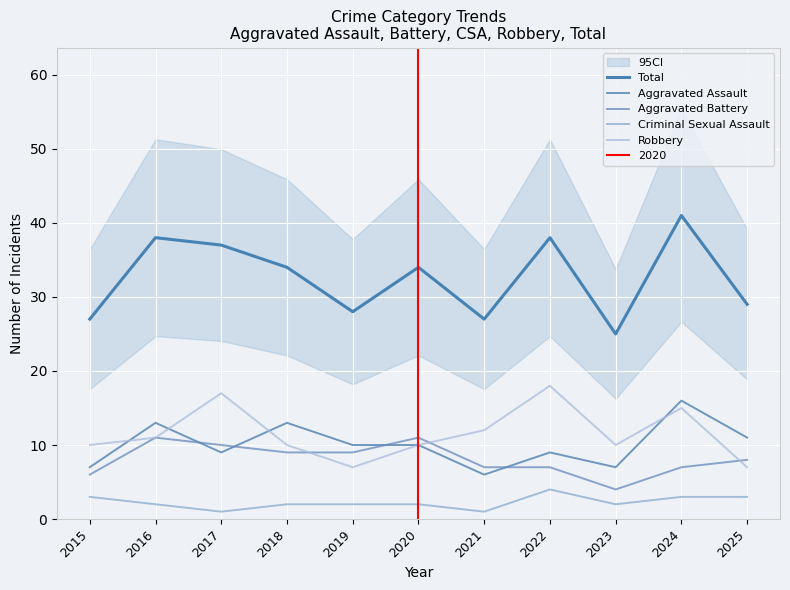

What is the value of the Aggravated Battery point at the 2nd from the left?

11